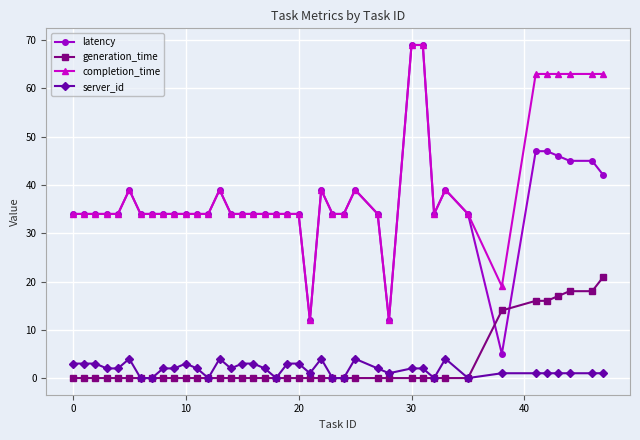

Which series has the widest spread of values?

latency